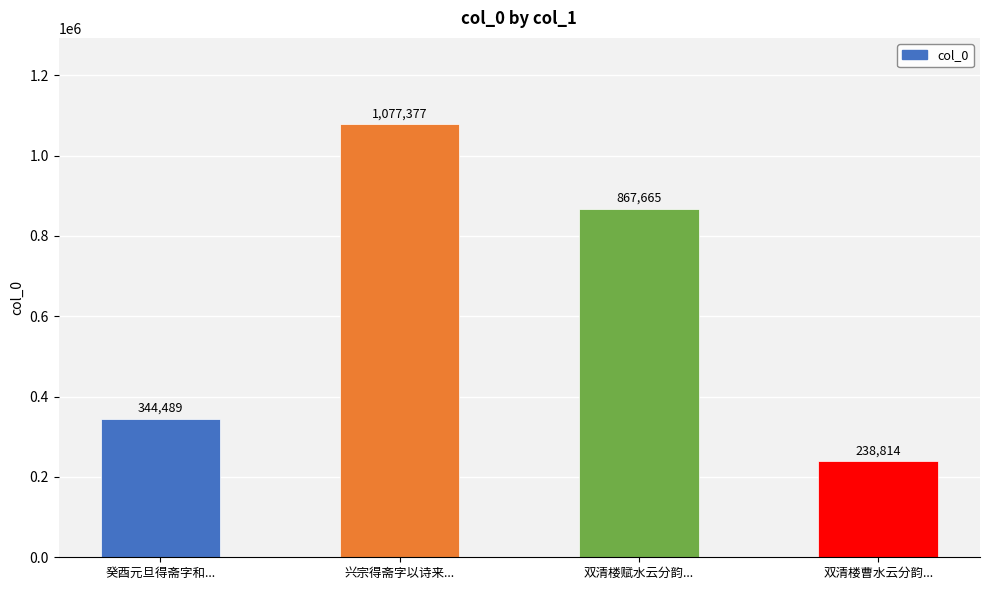

Which has a higher value, 双清楼曹水云分韵... or 兴宗得斋字以诗来...?

兴宗得斋字以诗来...